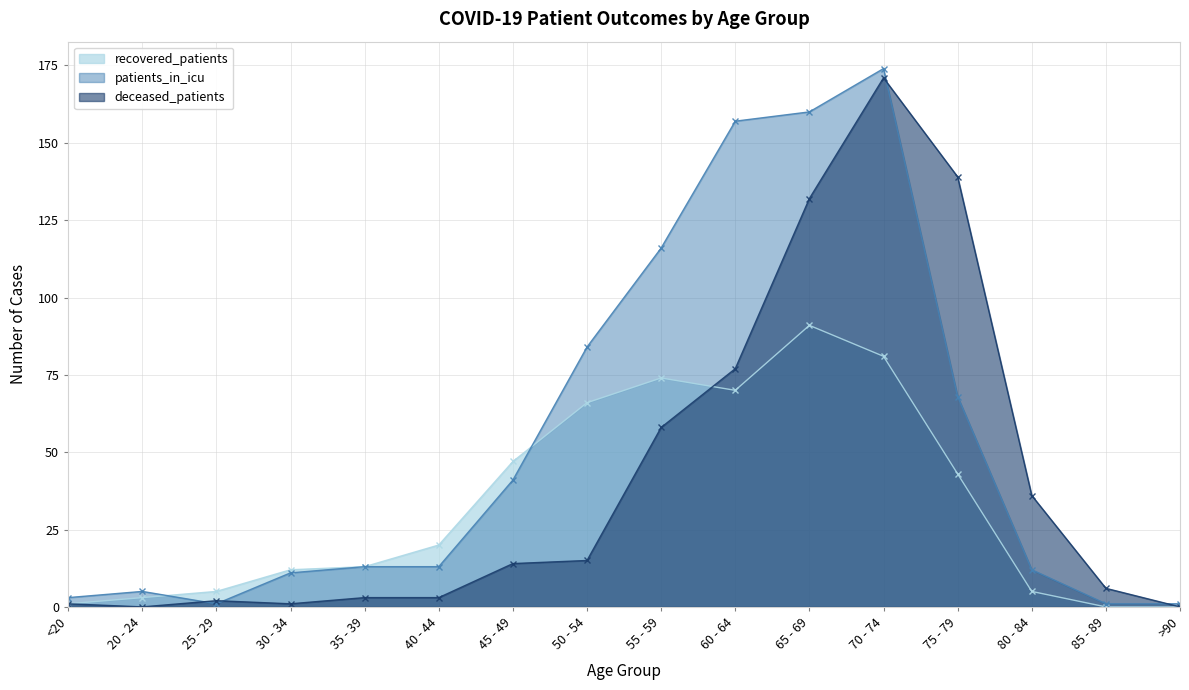

What is the difference between the highest and lowest values at 80 - 84?

31